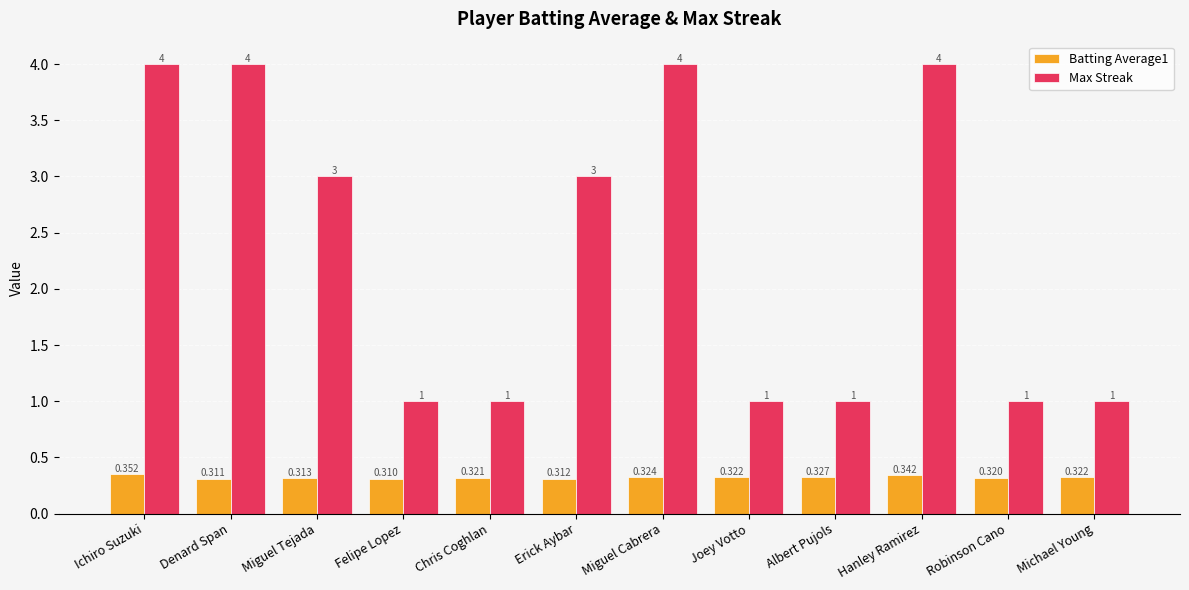

Is the value of Batting Average1 at Miguel Tejada greater than the value of Max Streak at Miguel Cabrera?

No